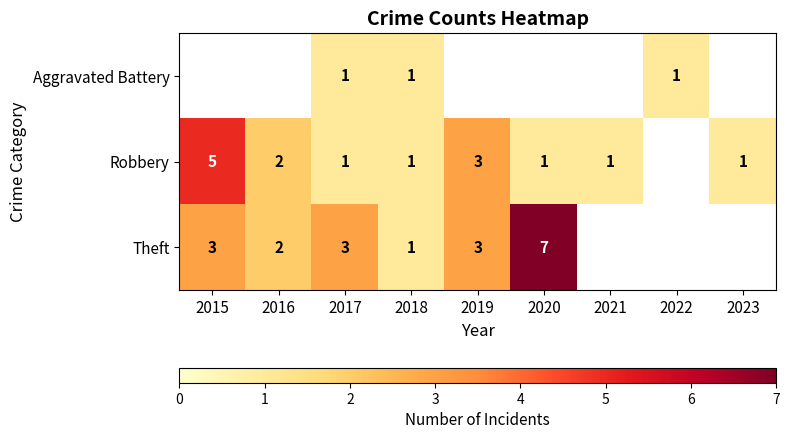

Which series changed the most between 2017 and 2018?

Theft